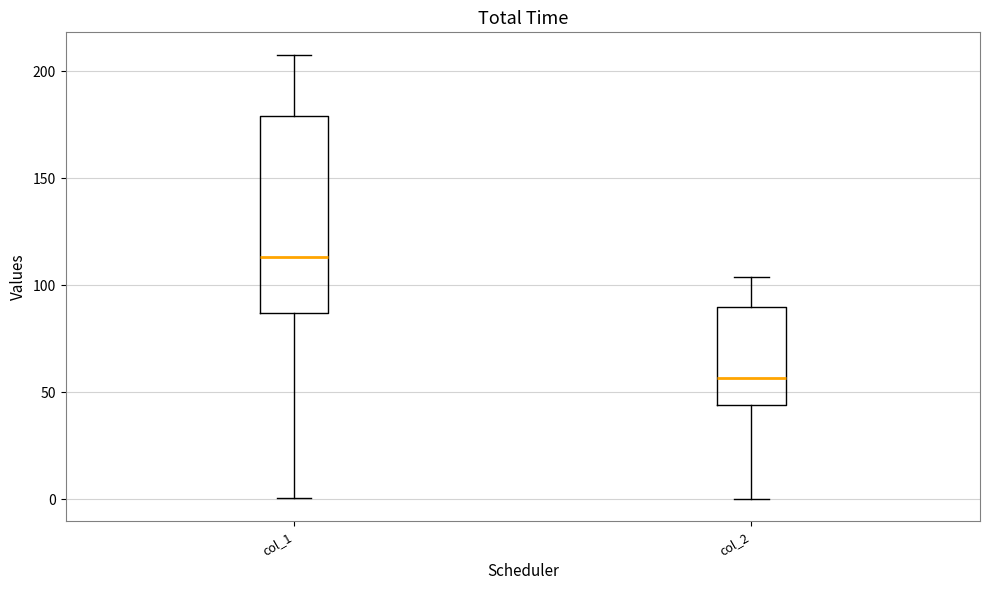

Where does the median line of the box for col_2 sit on the y-axis? The values are not printed on the chart, so give them approximately, as read against the axis.

55